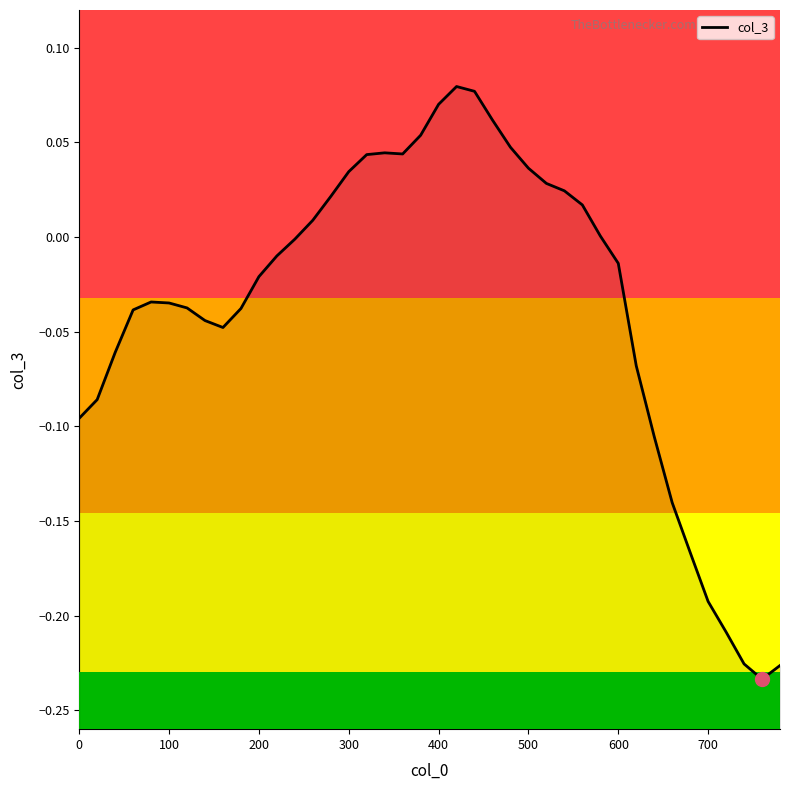

How many values are above zero?

17